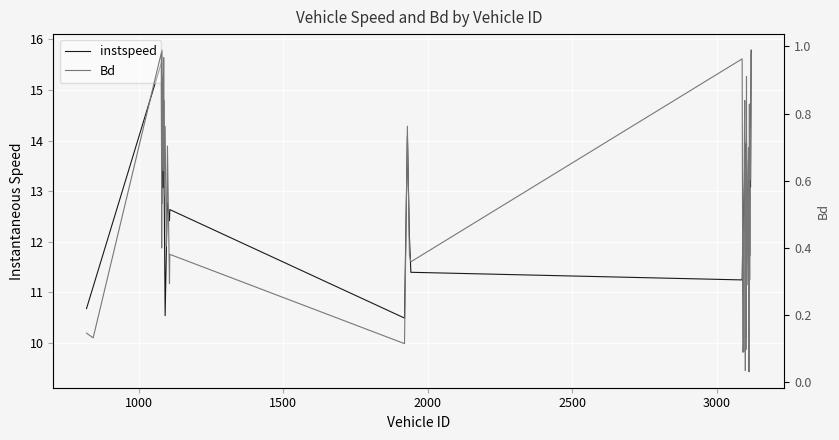

Reading left to right, list all the values displayed in this chart.

instspeed: 10.7	11.1	15.5	12.7	15.3	13.1	14.8	12.8	10.5	11.7	12.4	12.8	12.4	12.6	10.5	14.1	12.1	11.4	11.2	12.0	10.9	11.2	12.6	13.2	14.0	13.0	9.8	12.8	10.1	13.9	11.8	12.7	12.8	13.6	9.4	13.7	11.7	13.3	13.1	15.8
Bd: 0.1	0.1	1.0	0.4	1.0	0.6	1.0	0.6	0.8	0.4	0.5	0.7	0.3	0.4	0.1	0.8	0.4	0.4	1.0	0.2	0.1	0.1	0.4	0.8	0.8	0.6	0.0	0.7	0.1	0.9	0.3	0.4	0.6	0.7	0.0	0.8	0.3	0.8	0.6	1.0